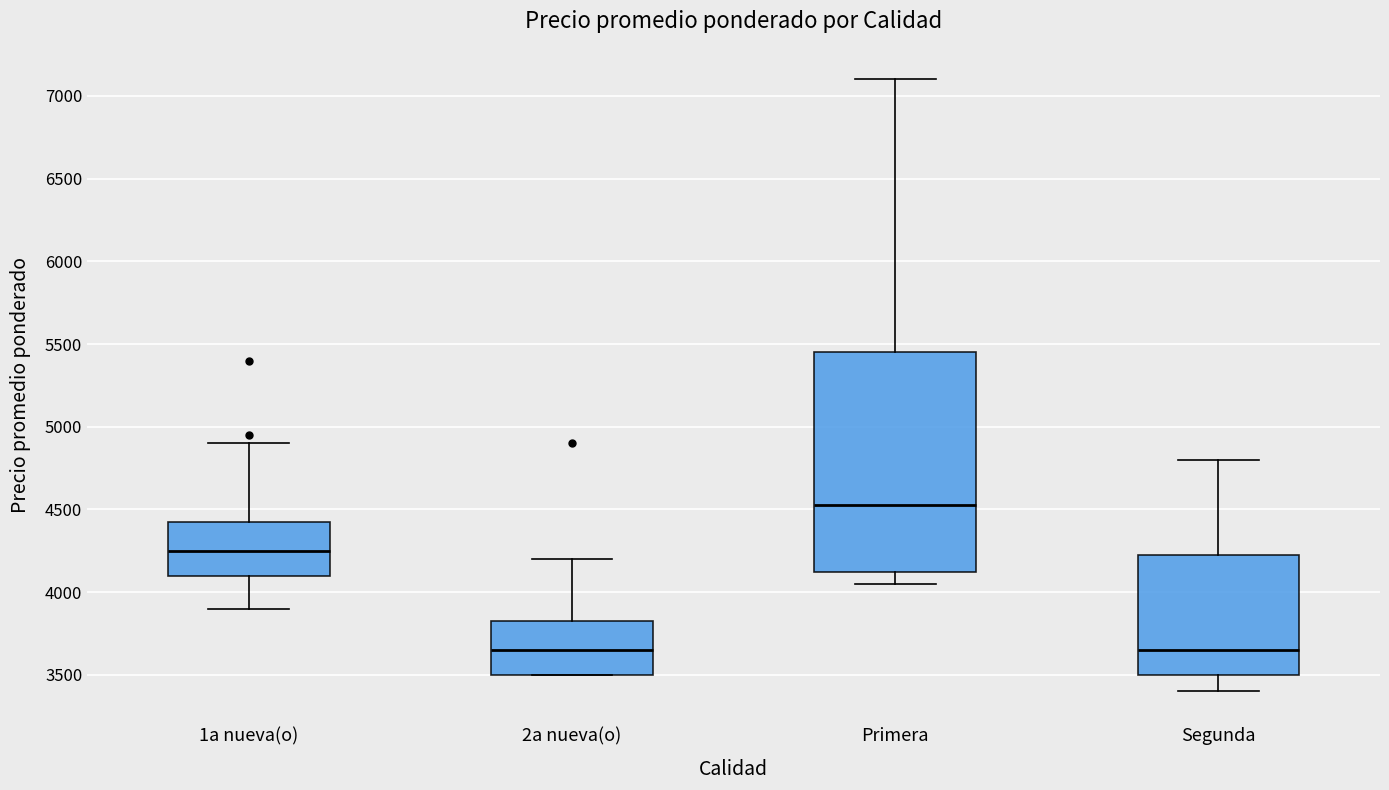

Reading left to right, read every box against the y-axis: the position of its median line, the range the box covers, and the ends of its whiskers. The values are not printed on the chart, so give them approximately, as read against the axis.

1a nueva(o): median 4250, box 4100 to 4450, whiskers 3900 to 4900
2a nueva(o): median 3650, box 3500 to 3850, whiskers 3500 to 4200
Primera: median 4550, box 4150 to 5450, whiskers 4050 to 7100
Segunda: median 3650, box 3500 to 4250, whiskers 3400 to 4800